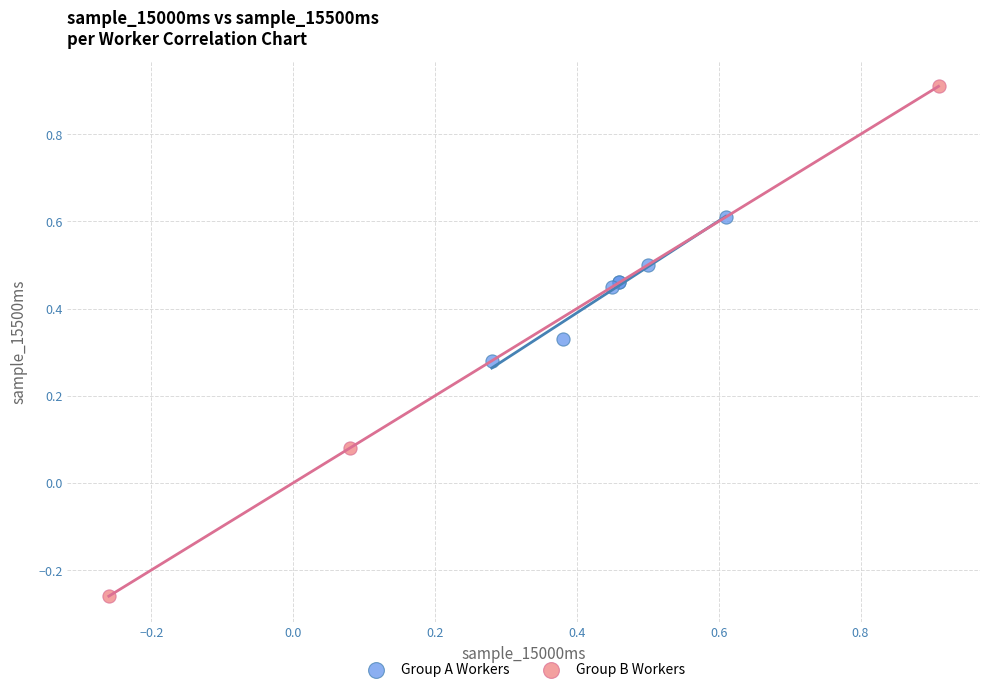

Which series contains the lowest Y value?

Group B Workers